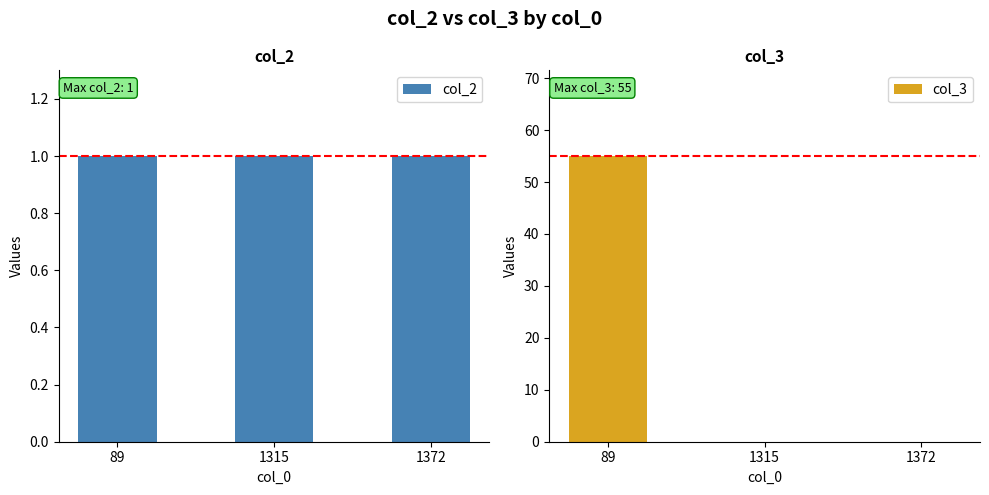

The value of col_3 at 1315 is 0. True or false?

True